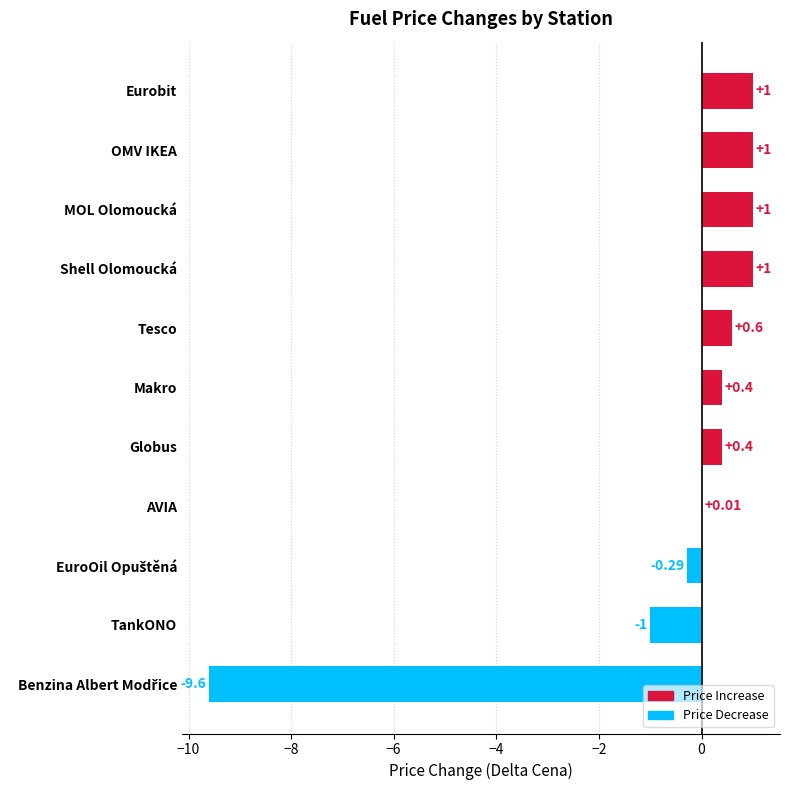

Which has a higher value, AVIA or TankONO?

AVIA